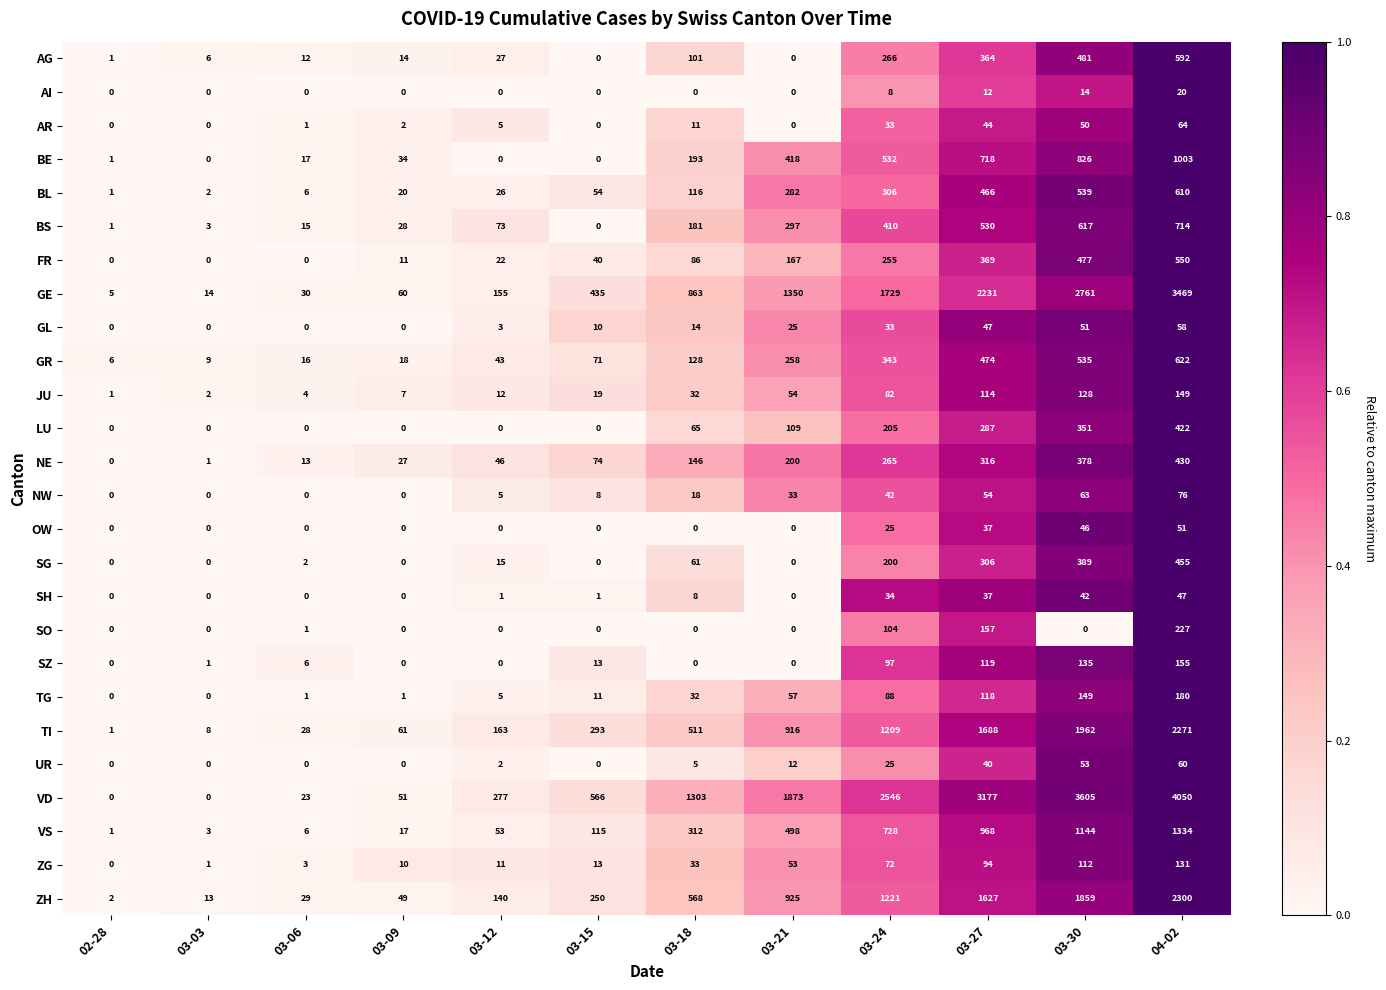

What is the total value across all series at 03-27?

14394